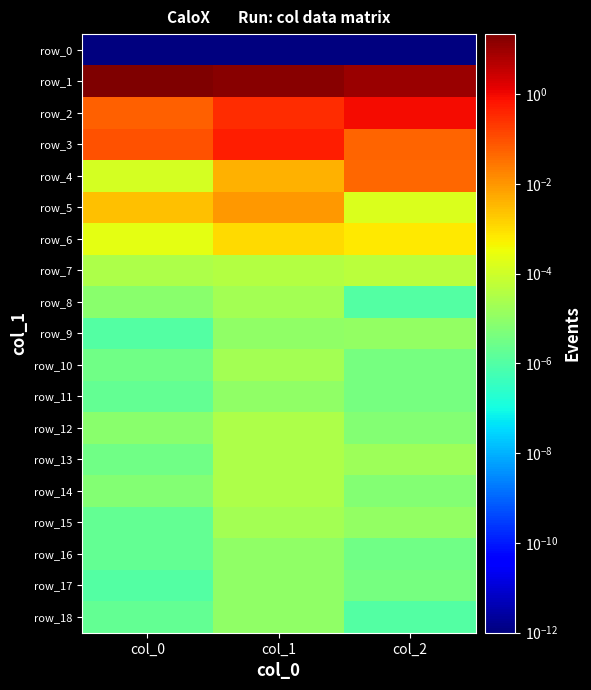

At which category is the sum across all series the highest?

col_0